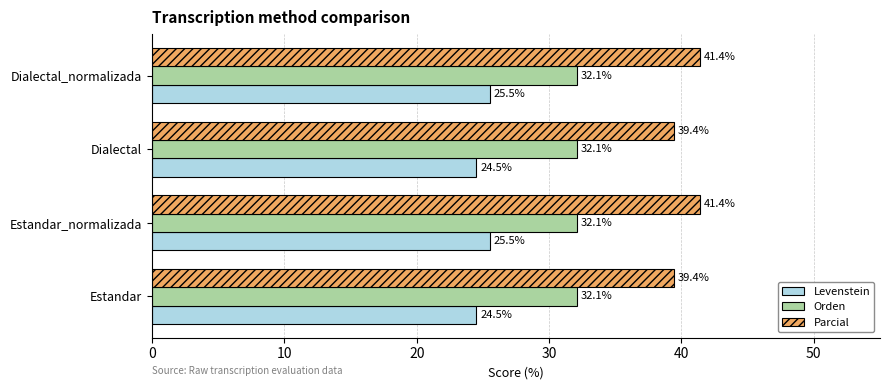

True or false: Levenstein has a value of 25.5 at Dialectal_normalizada.

True